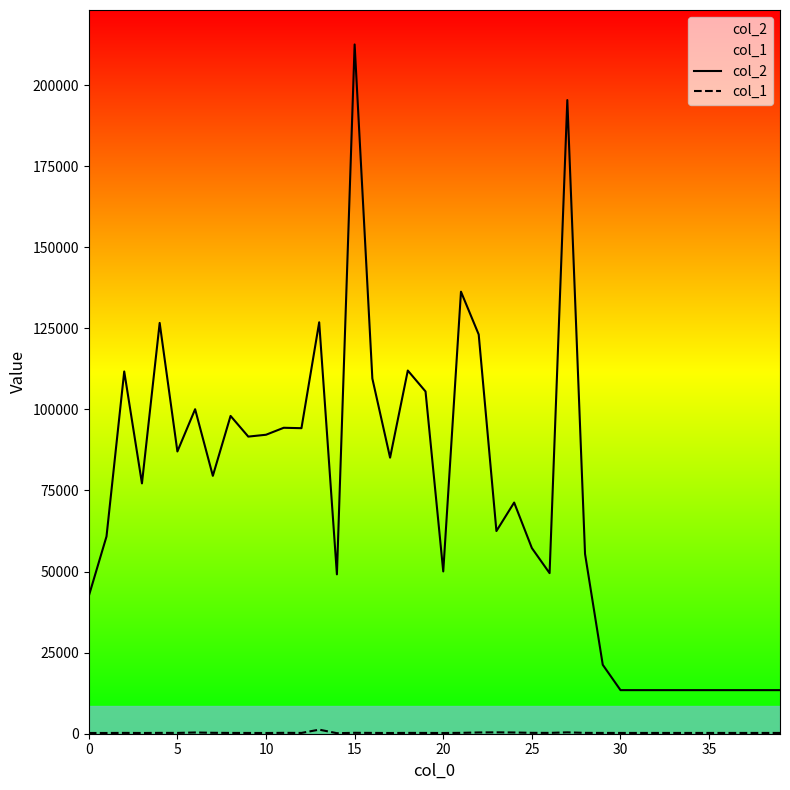

Which series has the largest total across all categories?

col_2